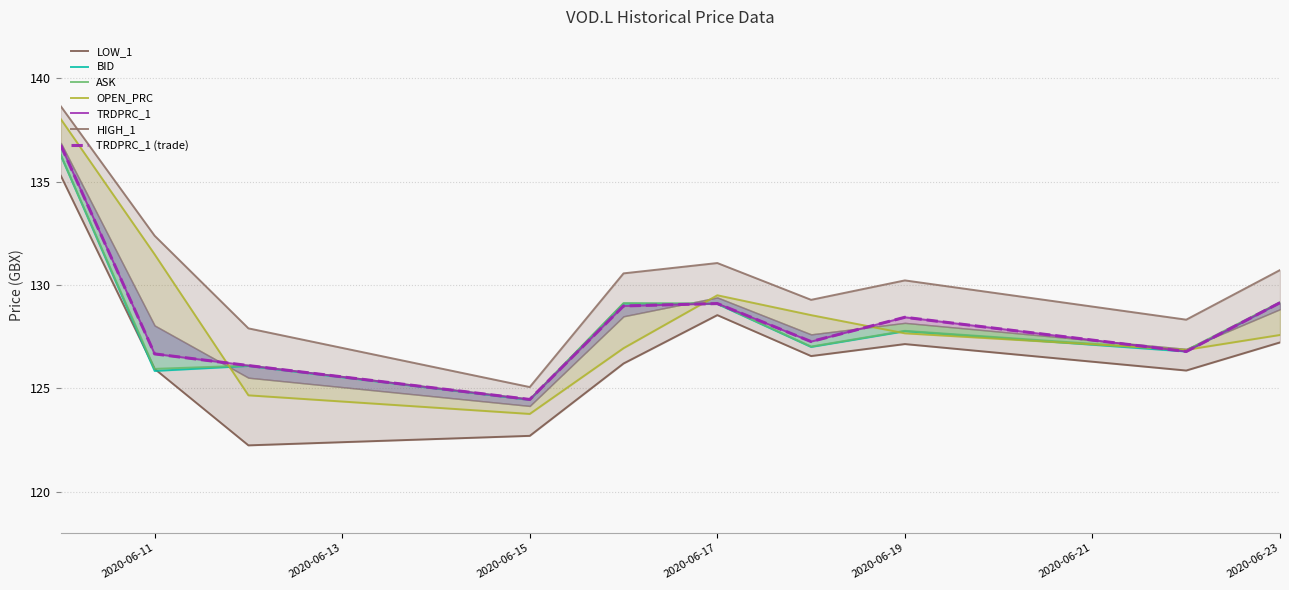

How many values in the OPEN_PRC series exceed 127?

6